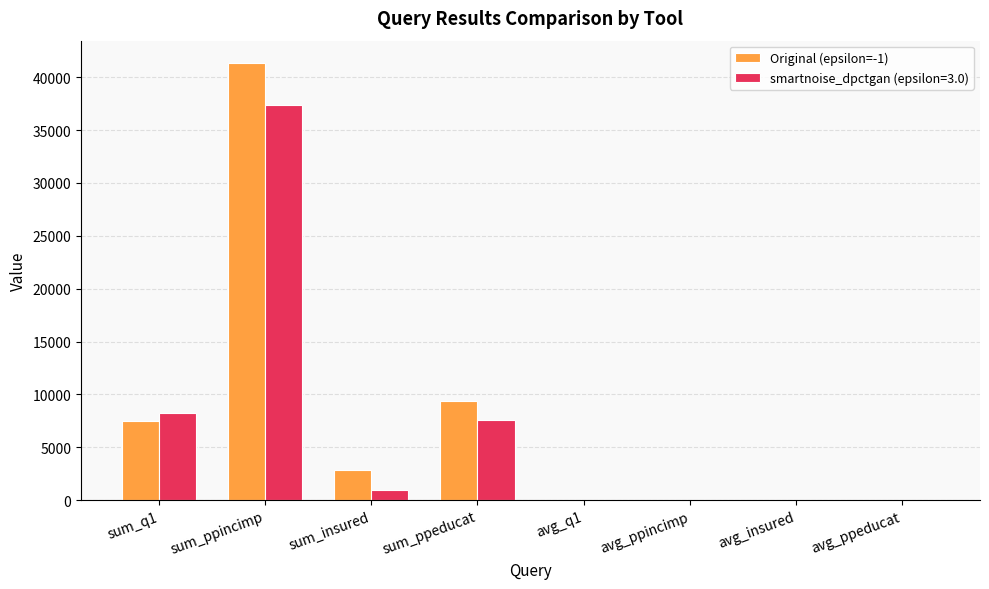

How many distinct data groups are displayed?

2